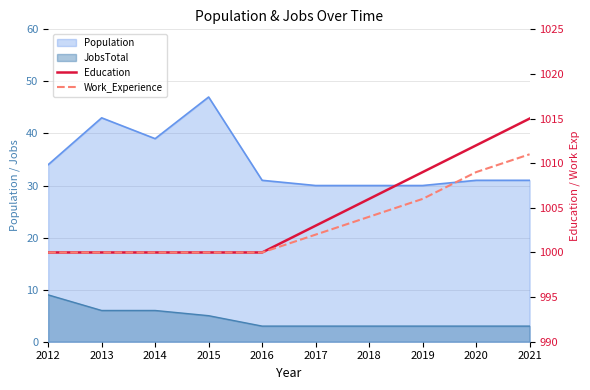

Between 2020 and 2021, which series saw the biggest shift?

Education